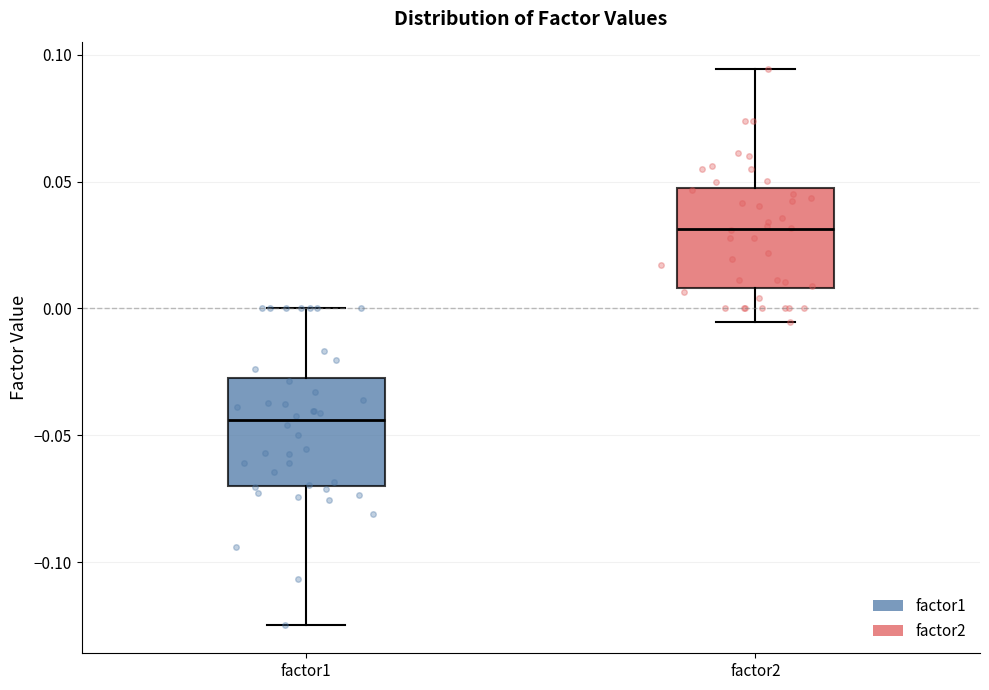

Reading left to right, transcribe this box plot: for each box, give where its median line is, the range the box spans, and where its two whiskers end, as read against the y-axis. The values are not printed on the chart, so give them approximately, as read against the axis.

factor1: median -0.045, box -0.070 to -0.025, whiskers -0.125 to 0.000
factor2: median 0.030, box 0.010 to 0.045, whiskers -0.005 to 0.095